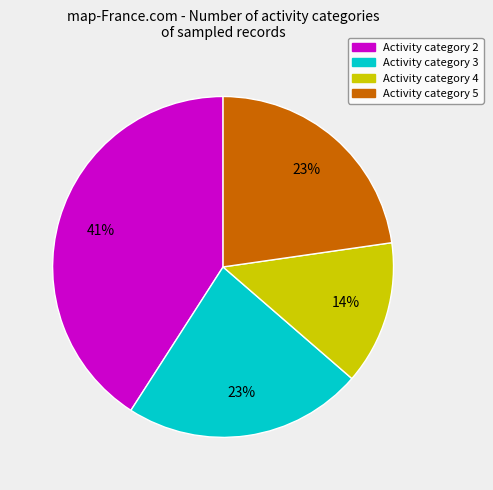

Is there a majority slice in this chart?

No